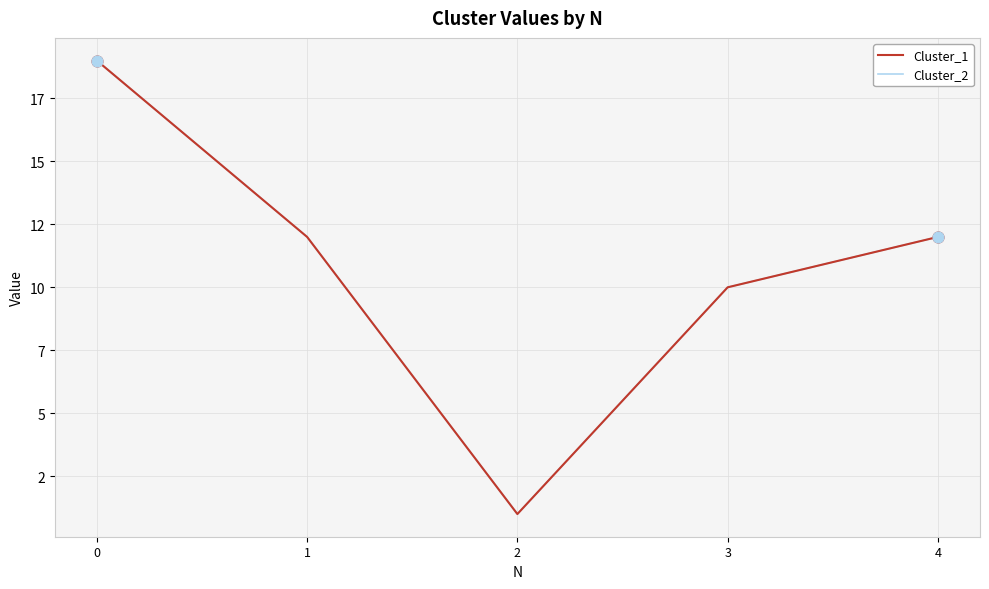

Which series has the largest total across all categories?

Cluster_1